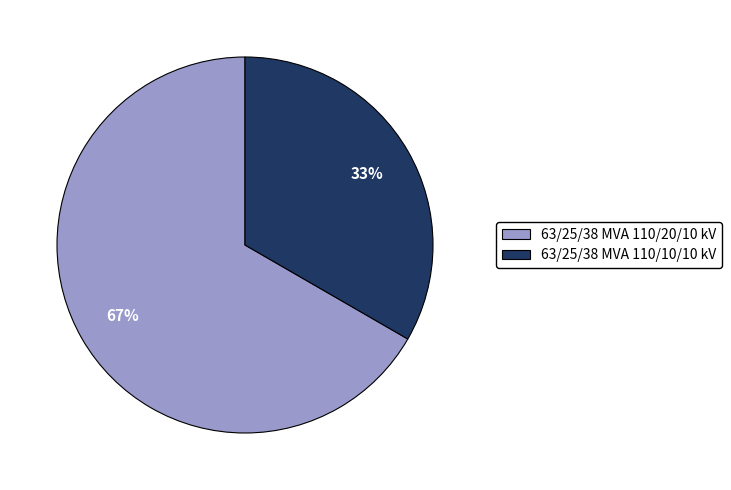

Is it true that 63/25/38 MVA 110/10/10 kV is 44% of the pie?

False